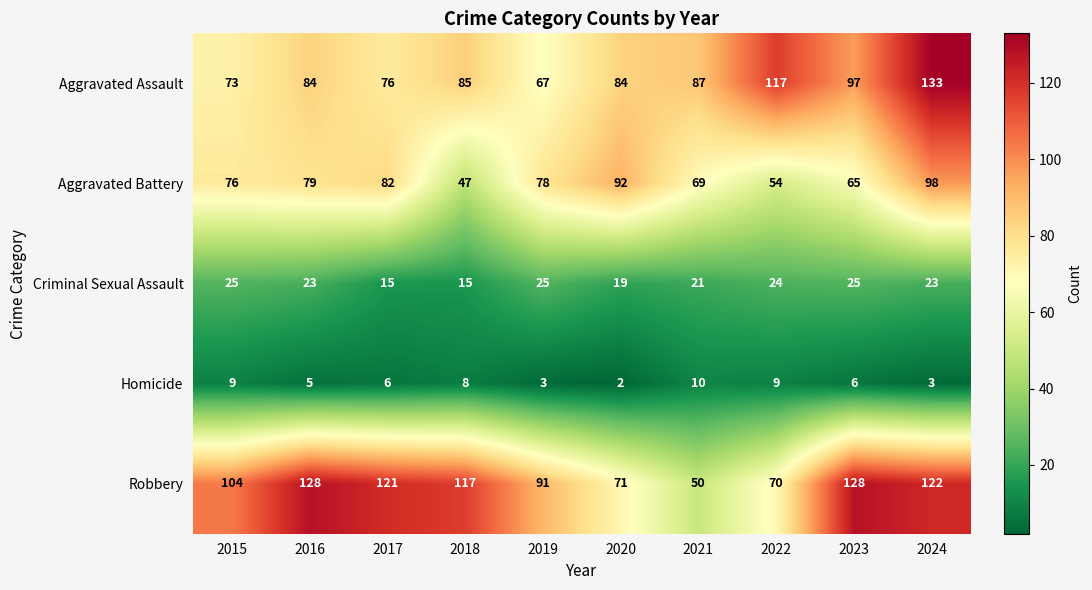

What is the difference between the maximum and minimum values in the Aggravated Battery series?

51